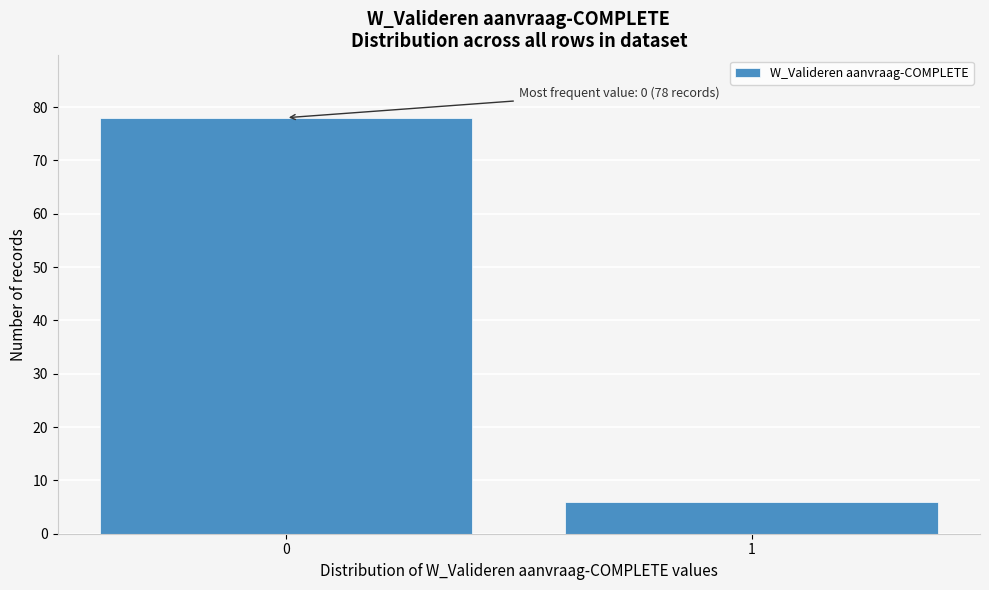

Reading left to right, extract all data points from this chart.

0=78	1=6